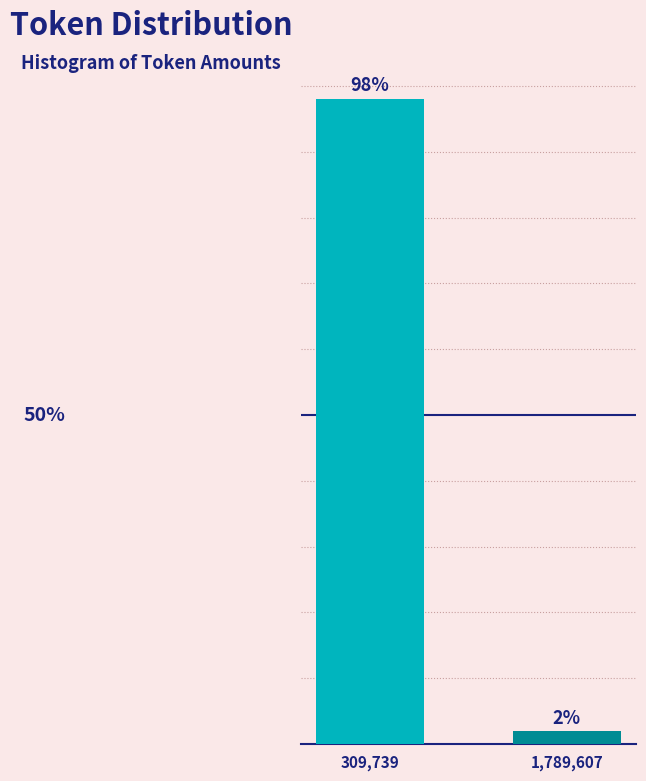

Rank the categories by value from lowest to highest.

1,789,607, 309,739